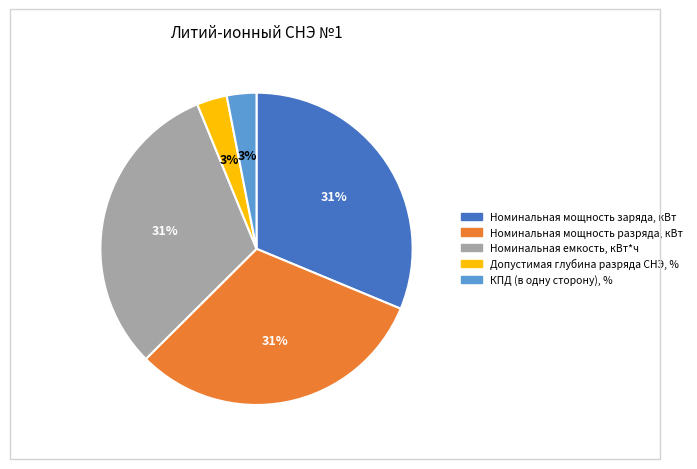

Is it true that Номинальная мощность заряда, кВт is 39% of the pie?

False